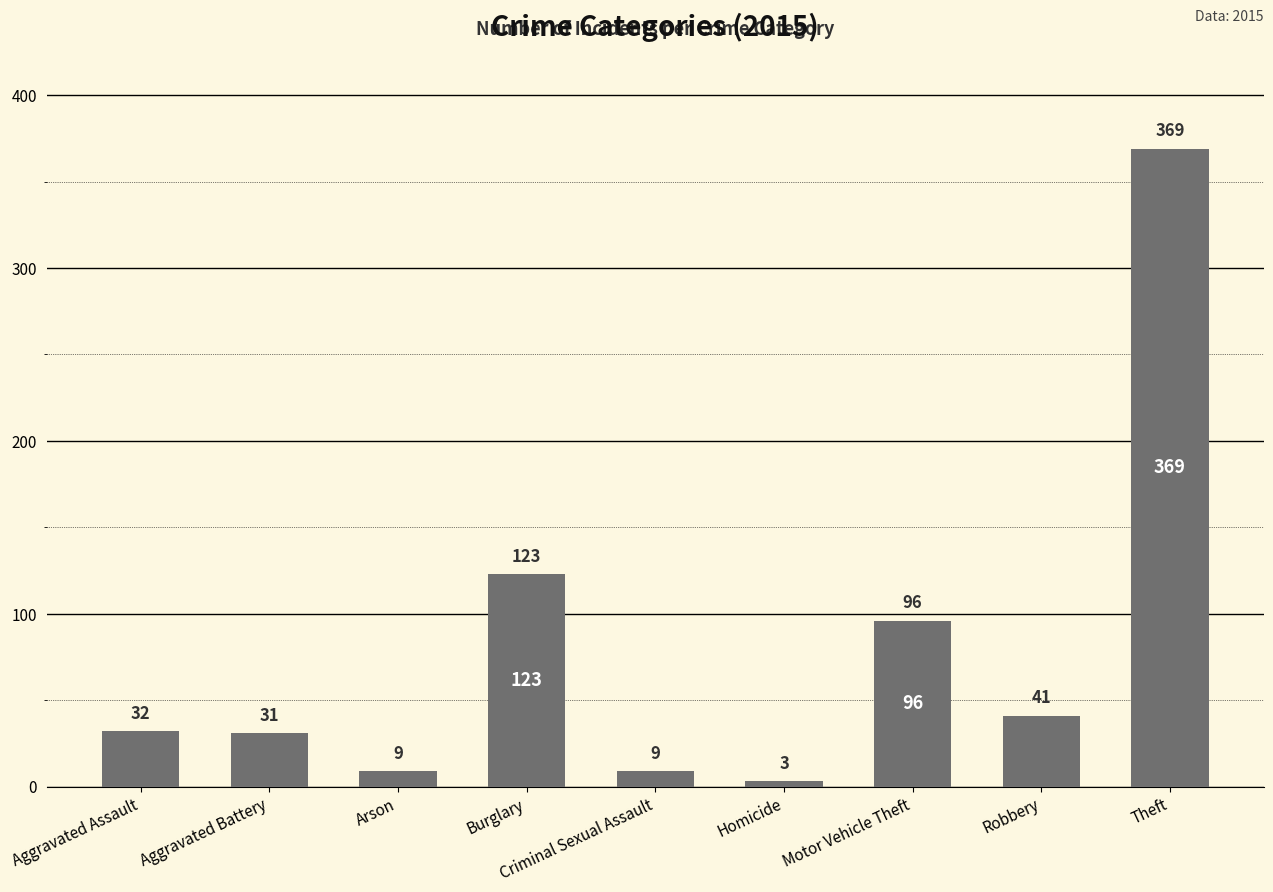

What is the greatest value displayed?

369